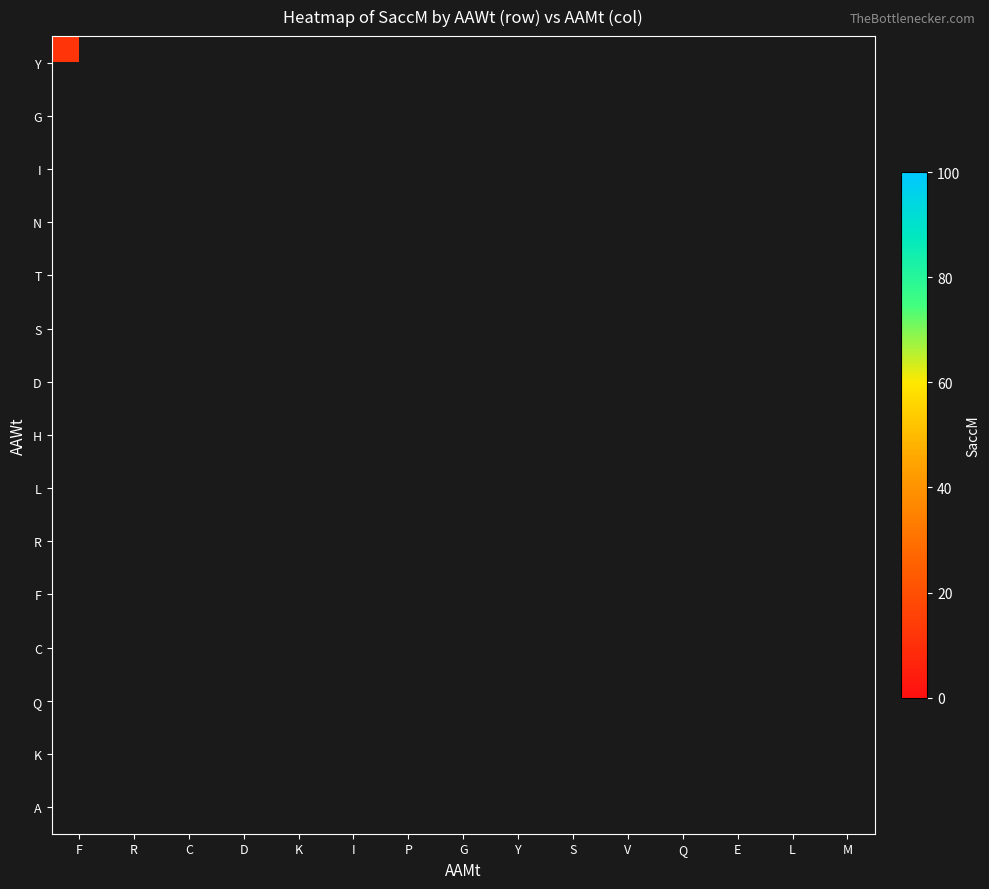

Which has a higher value, Y or K?

K